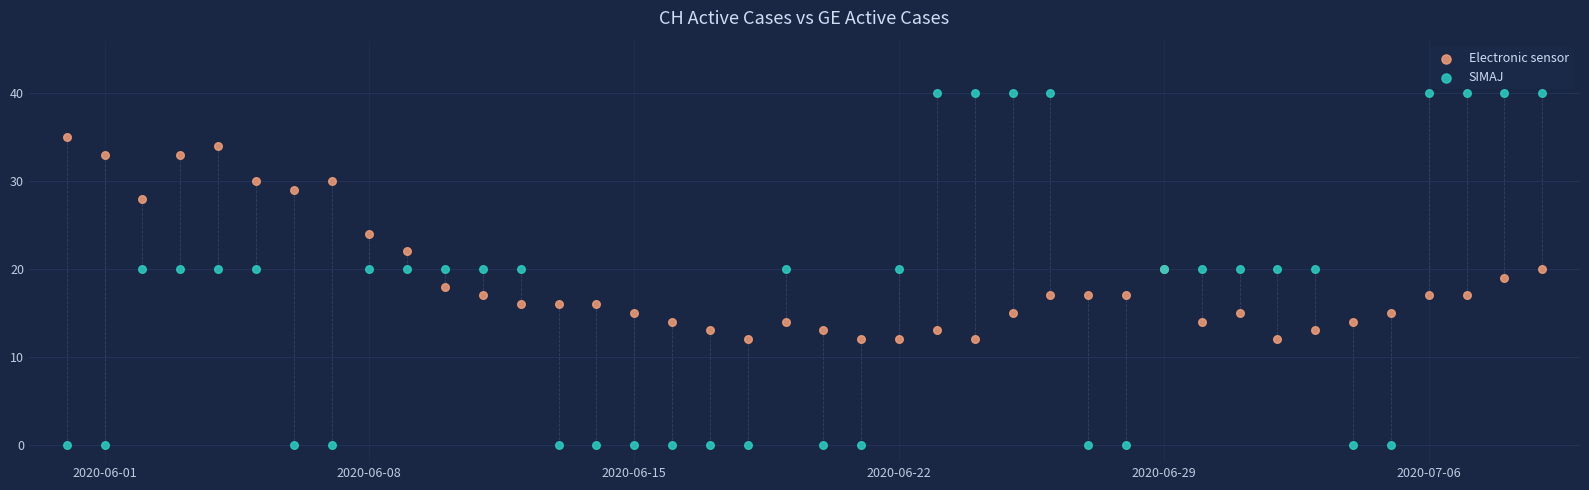

Which series reaches the maximum Y coordinate?

SIMAJ